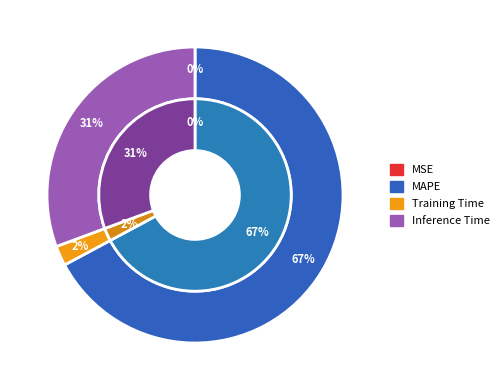

The Training Time slice represents 2% of the pie. True or false?

True